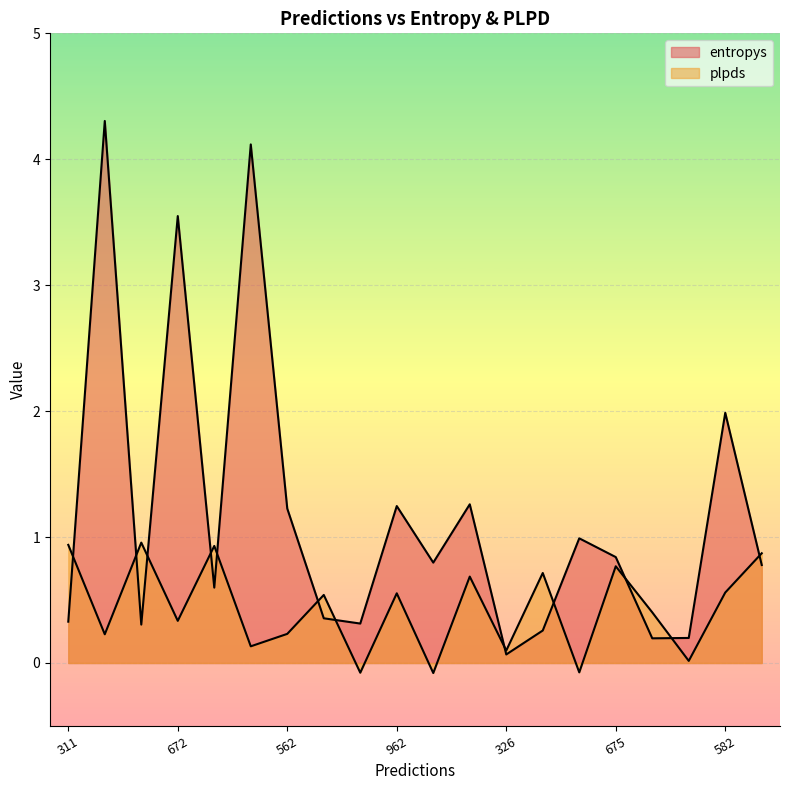

What is the minimum value for plpds?

-0.1